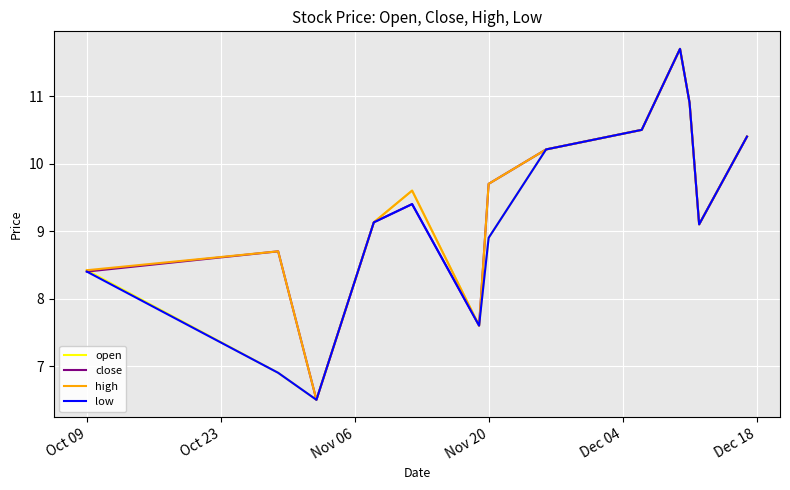

What is the smallest value displayed?

6.5